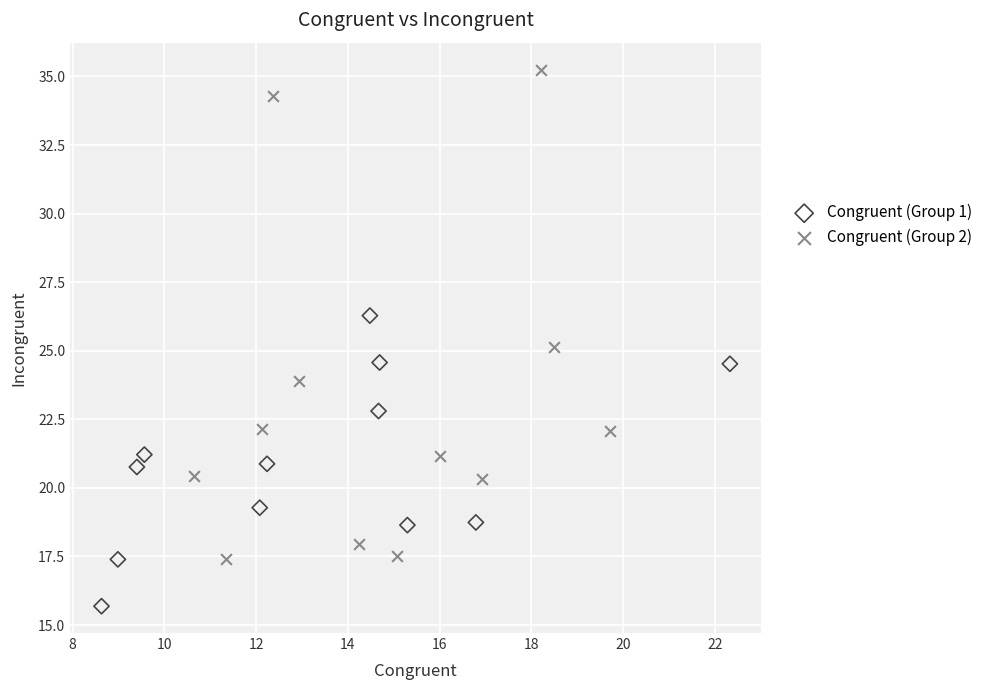

Which series reaches the maximum Y coordinate?

Congruent (Group 2)